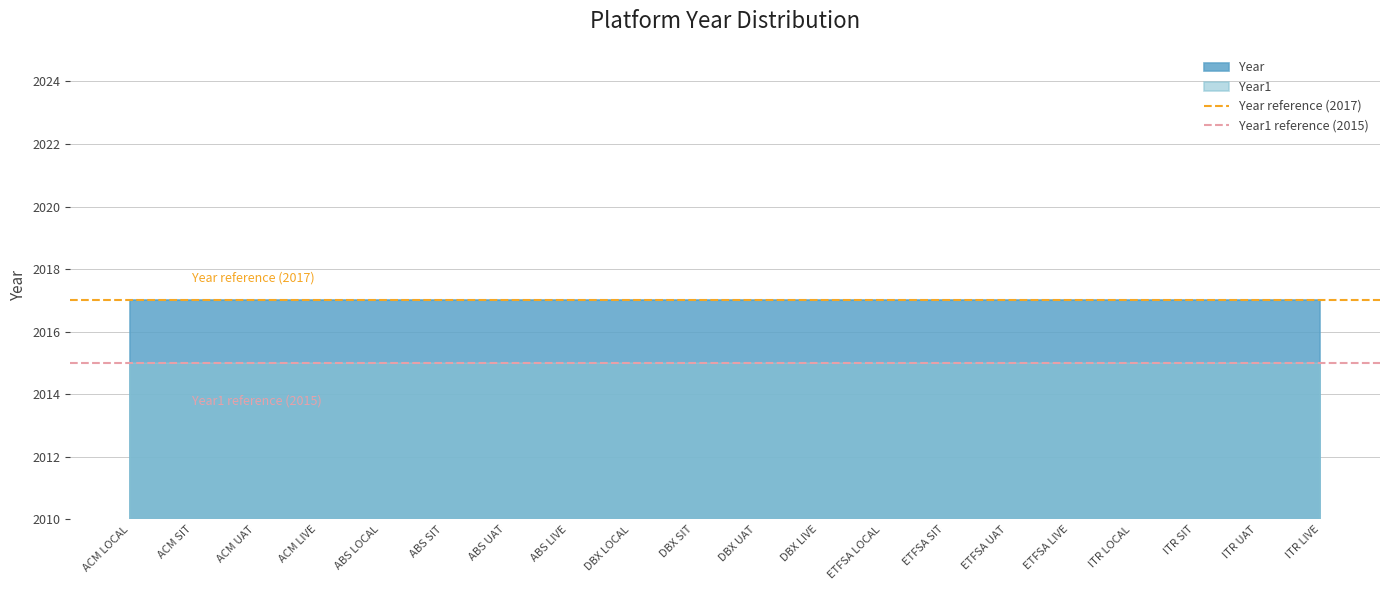

Rank the series at ACM LOCAL from highest to lowest value.

Year, Year1